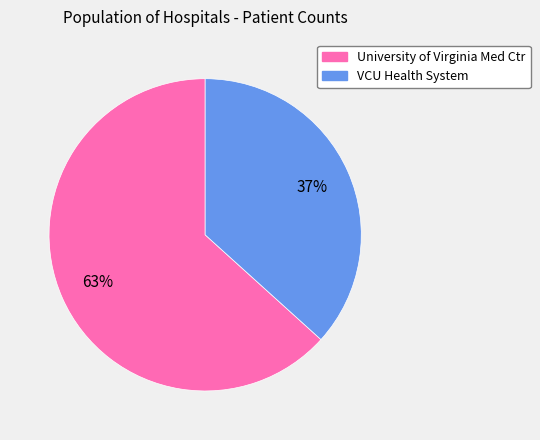

How many slices are in this pie chart?

2